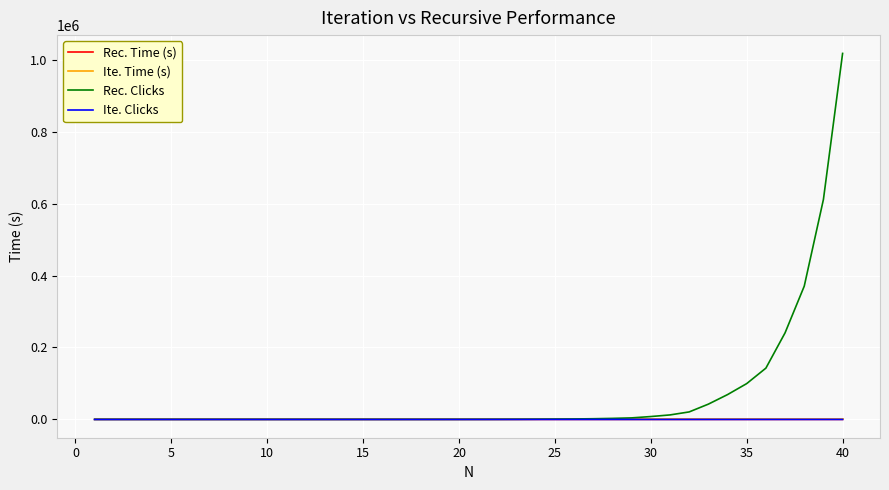

Which series has the largest range (max minus min)?

Rec. Clicks